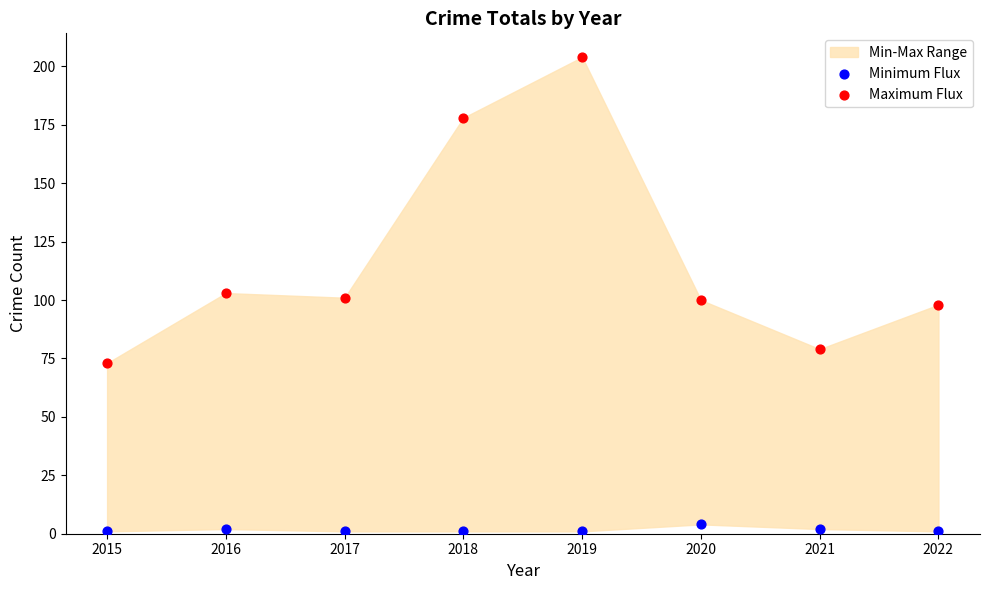

Which series contains the lowest Y value?

Minimum Flux